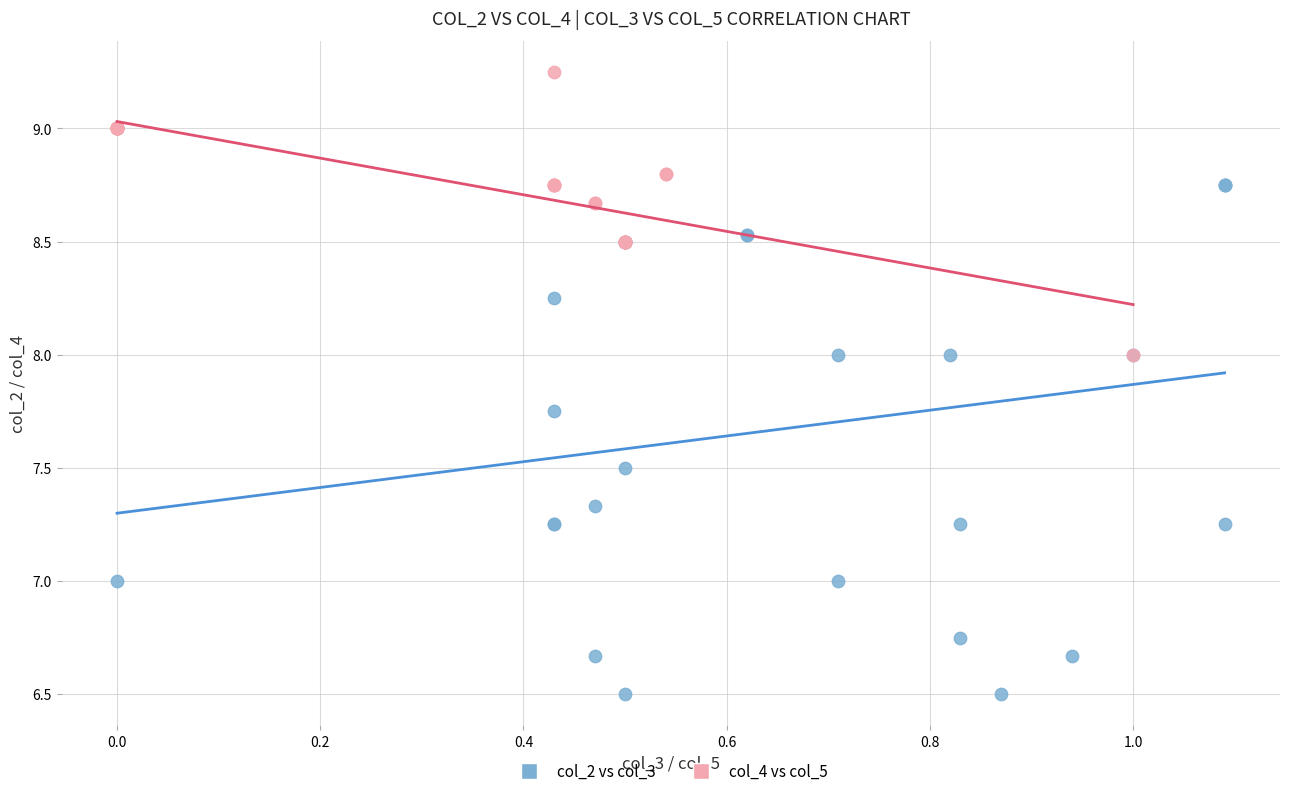

Which series has the widest spread of Y values?

col_2 vs col_3